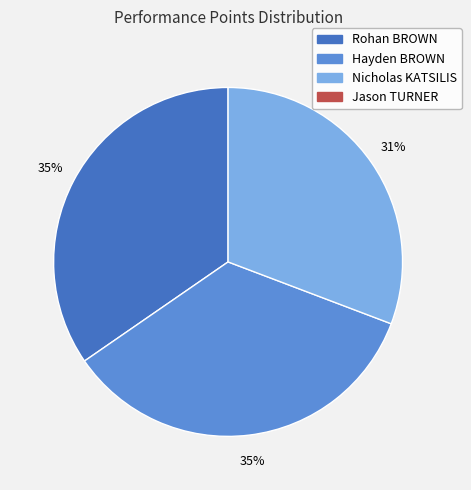

To the nearest percent, what is the average slice percentage?

33%